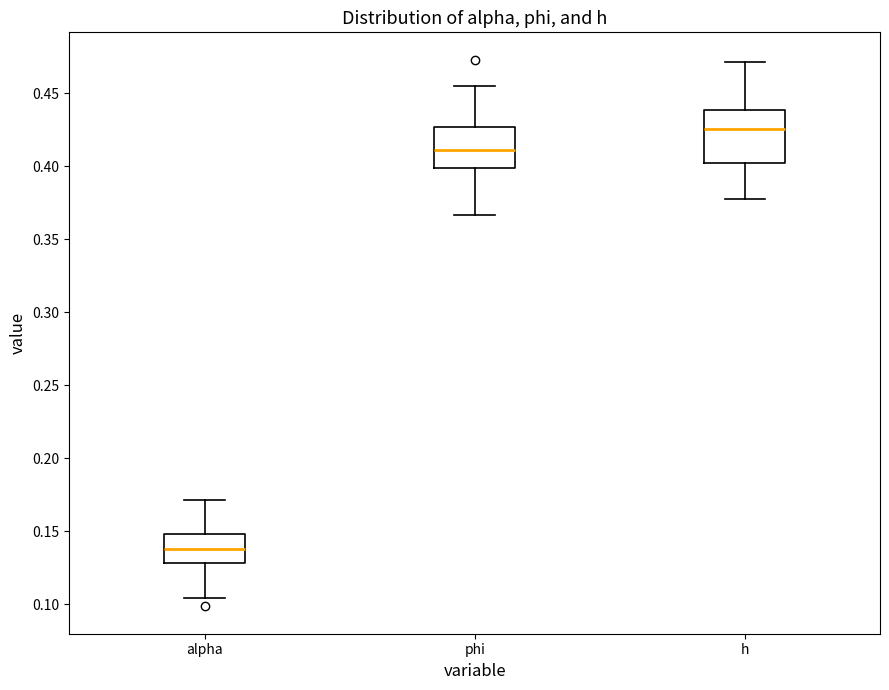

Reading left to right, read every box against the y-axis: the position of its median line, the range the box covers, and the ends of its whiskers. The values are not printed on the chart, so give them approximately, as read against the axis.

alpha: median 0.140, box 0.130 to 0.150, whiskers 0.105 to 0.170
phi: median 0.410, box 0.400 to 0.425, whiskers 0.365 to 0.455
h: median 0.425, box 0.405 to 0.440, whiskers 0.380 to 0.470